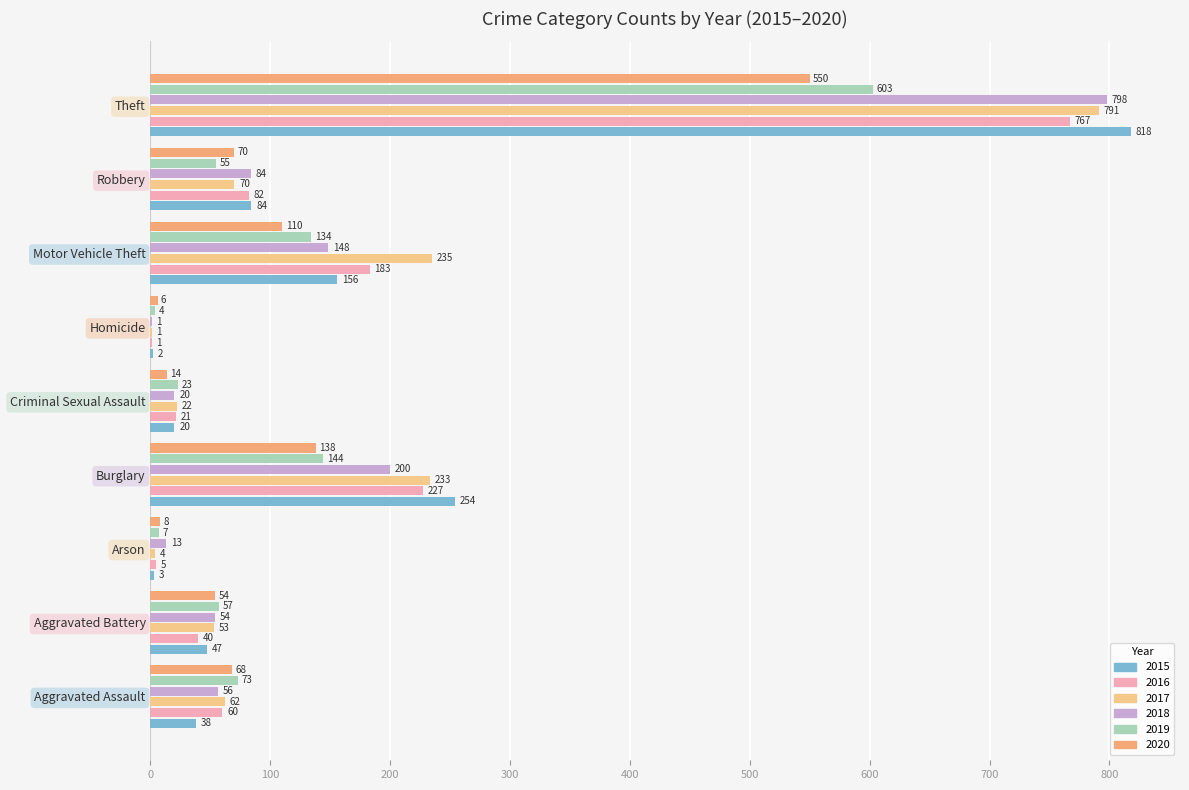

Which has a higher value, Arson or Homicide?

Arson